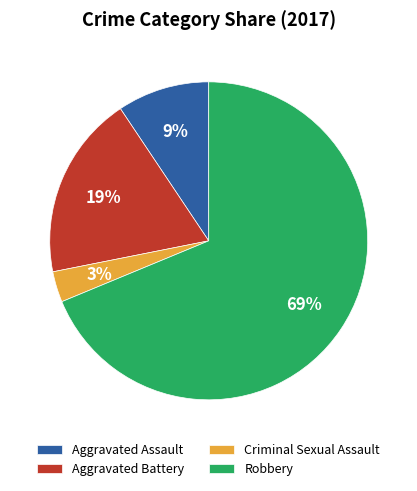

Which slice is the smallest?

Criminal Sexual Assault